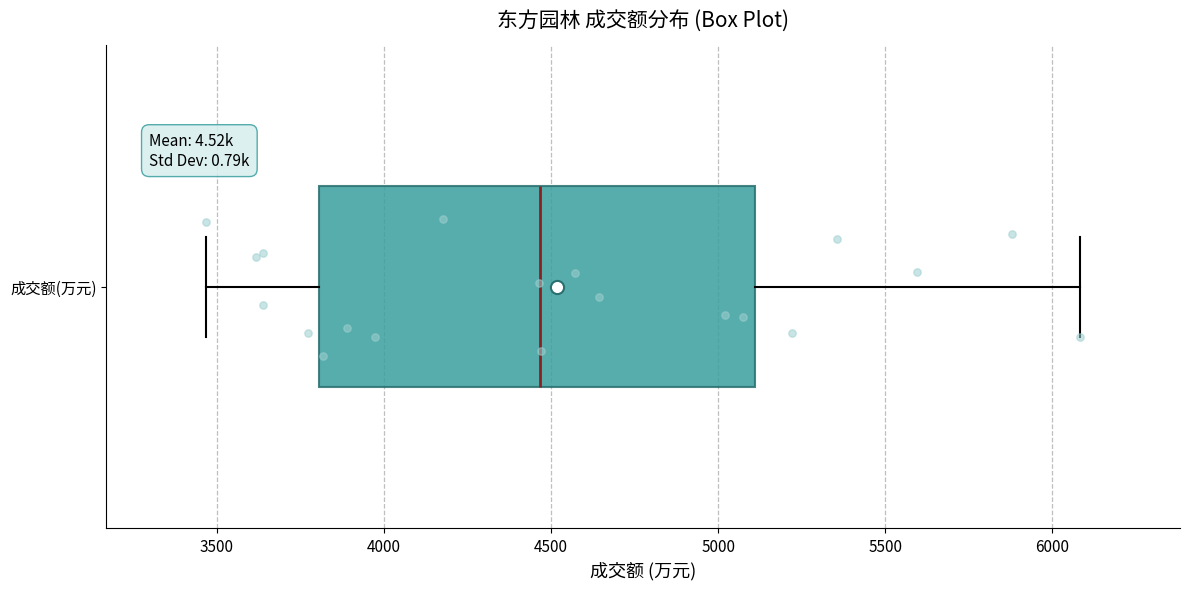

Read this box plot against the x-axis: the position of the median line, the range covered by the box, and the ends of both whiskers. The values are not printed on the chart, so give them approximately, as read against the axis.

median 4450, box 3800 to 5100, whiskers 3450 to 6100